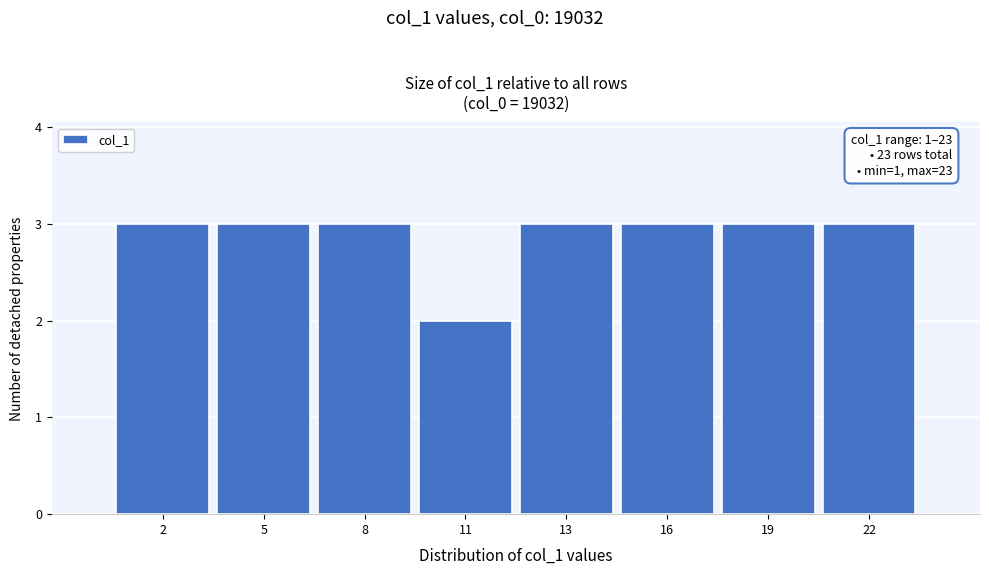

Reading left to right, what are all the values shown in this chart?

3	3	3	2	3	3	3	3